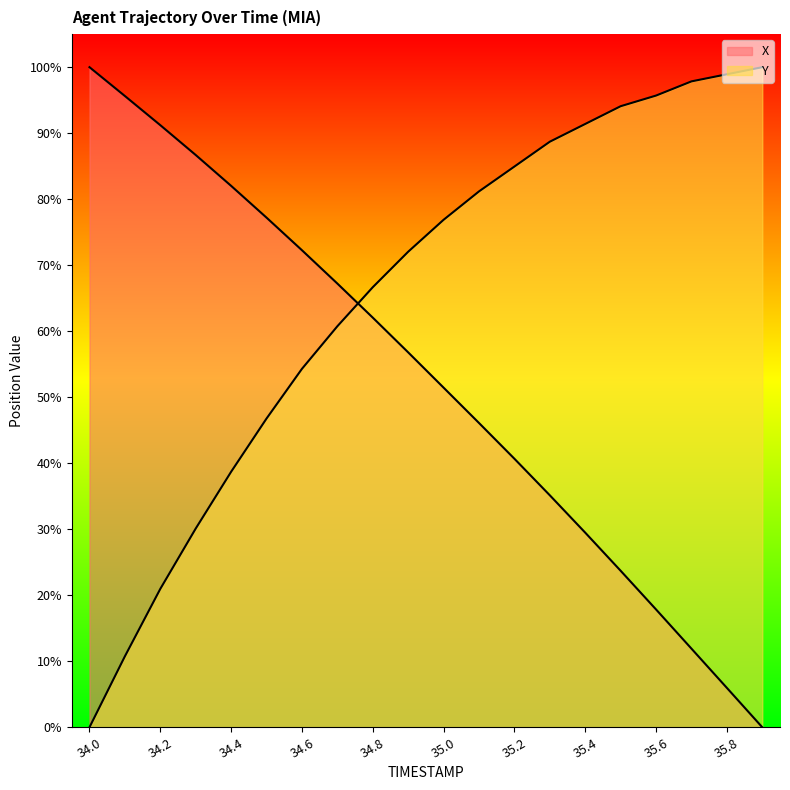

Is it true that X equals 91.2 at 34.2?

True